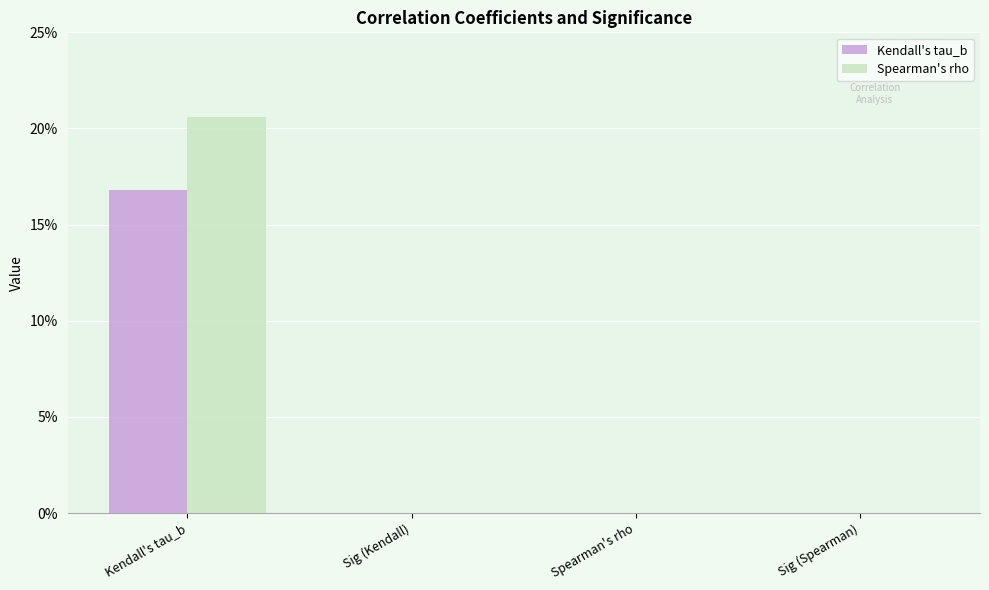

What are all the series names shown in the legend?

Kendall's tau_b, Spearman's rho